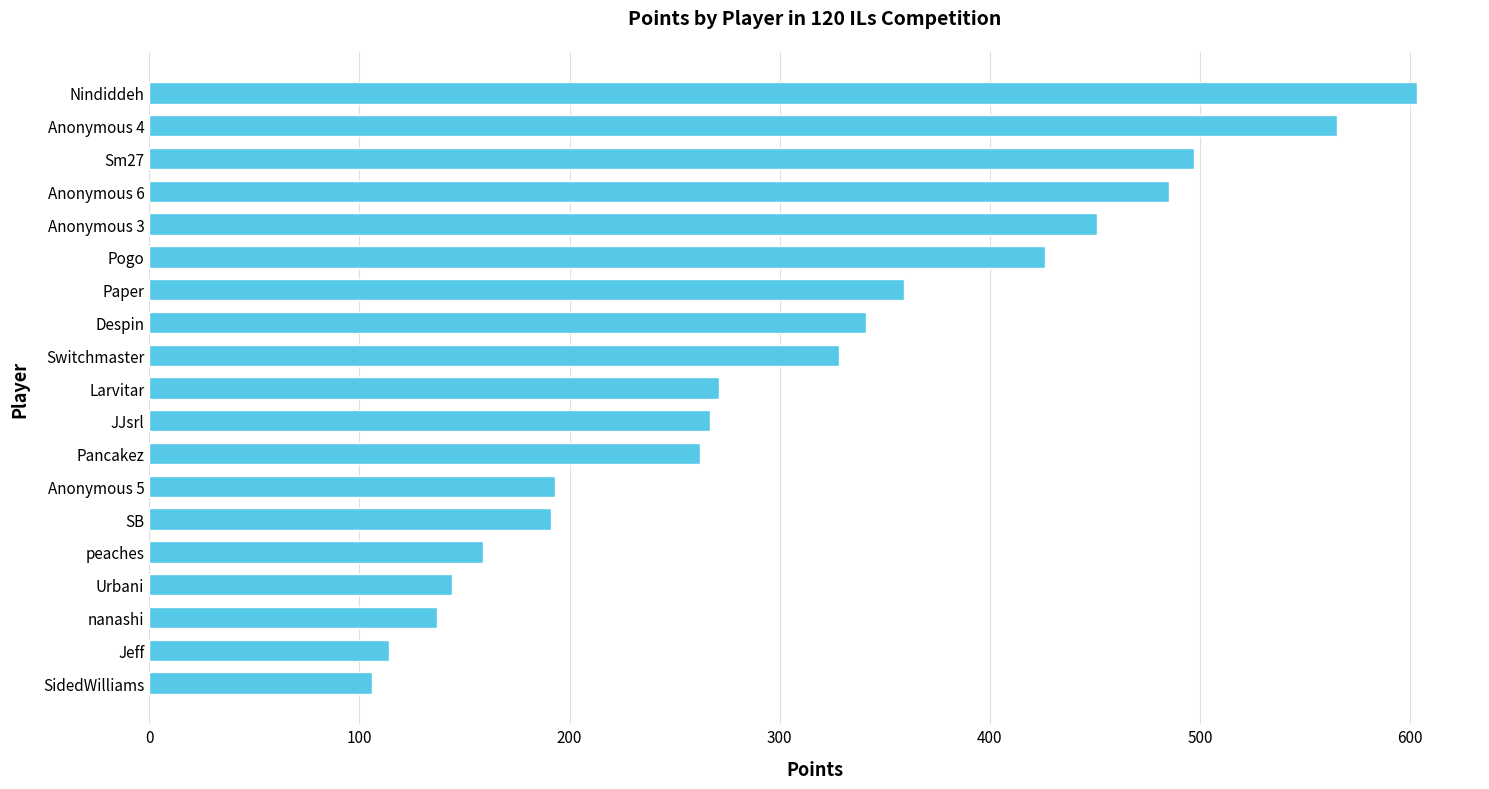

What is the change in value from Anonymous 4 to Pogo?

-139